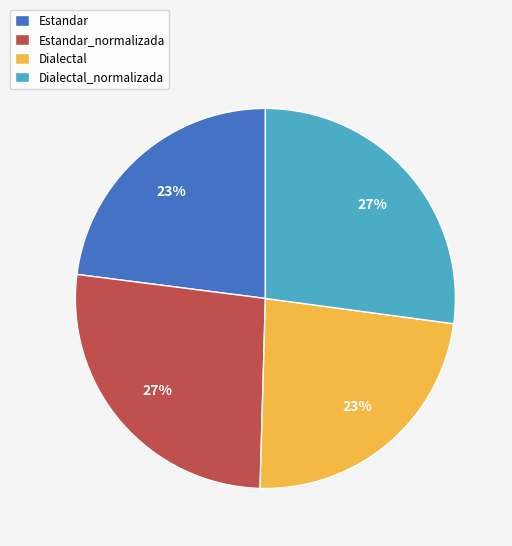

How many segments does this pie chart have?

4